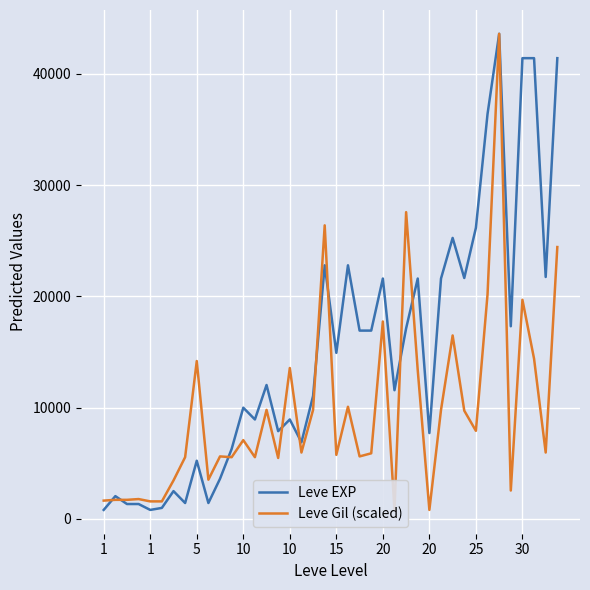

How many times do Leve Gil (scaled) and Leve EXP cross each other?

9